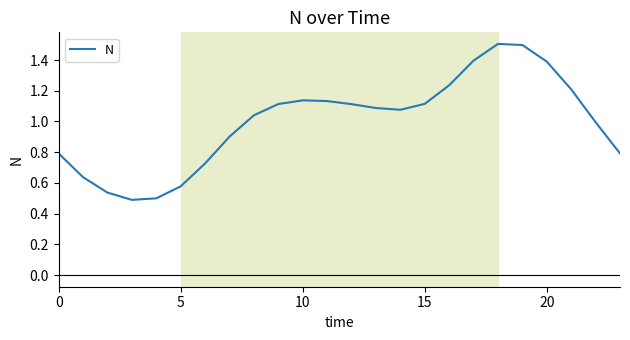

What is the maximum value shown in the chart?

1.5